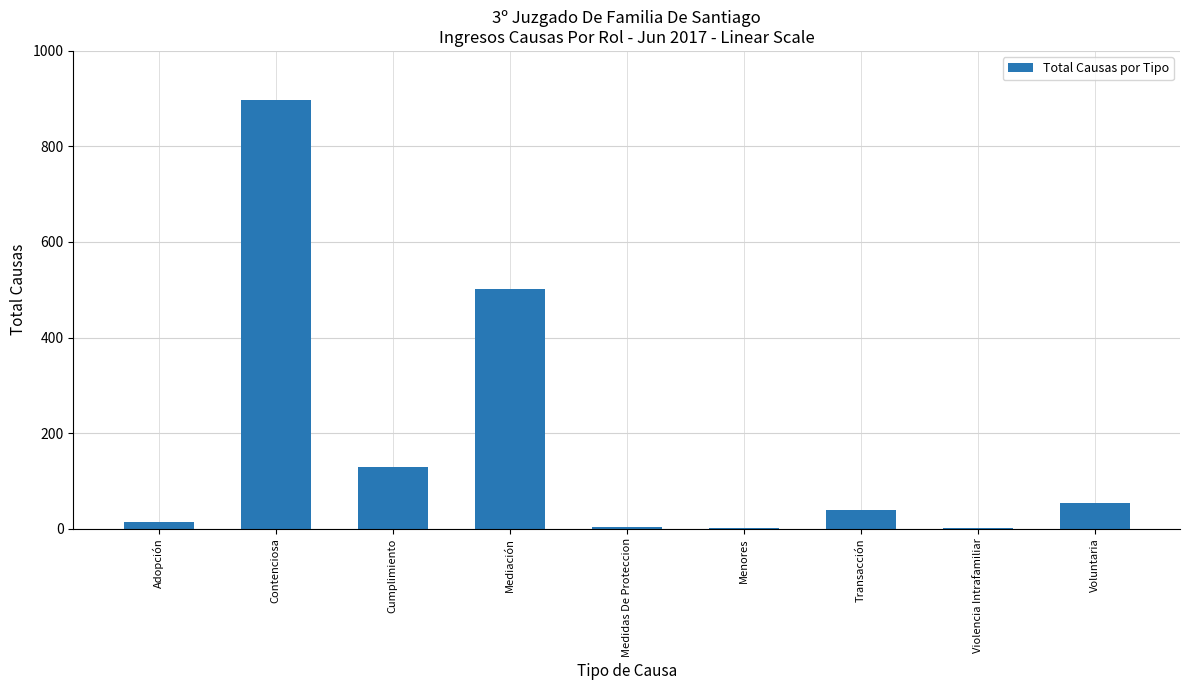

Which has a higher value, Contenciosa or Medidas De Proteccion?

Contenciosa